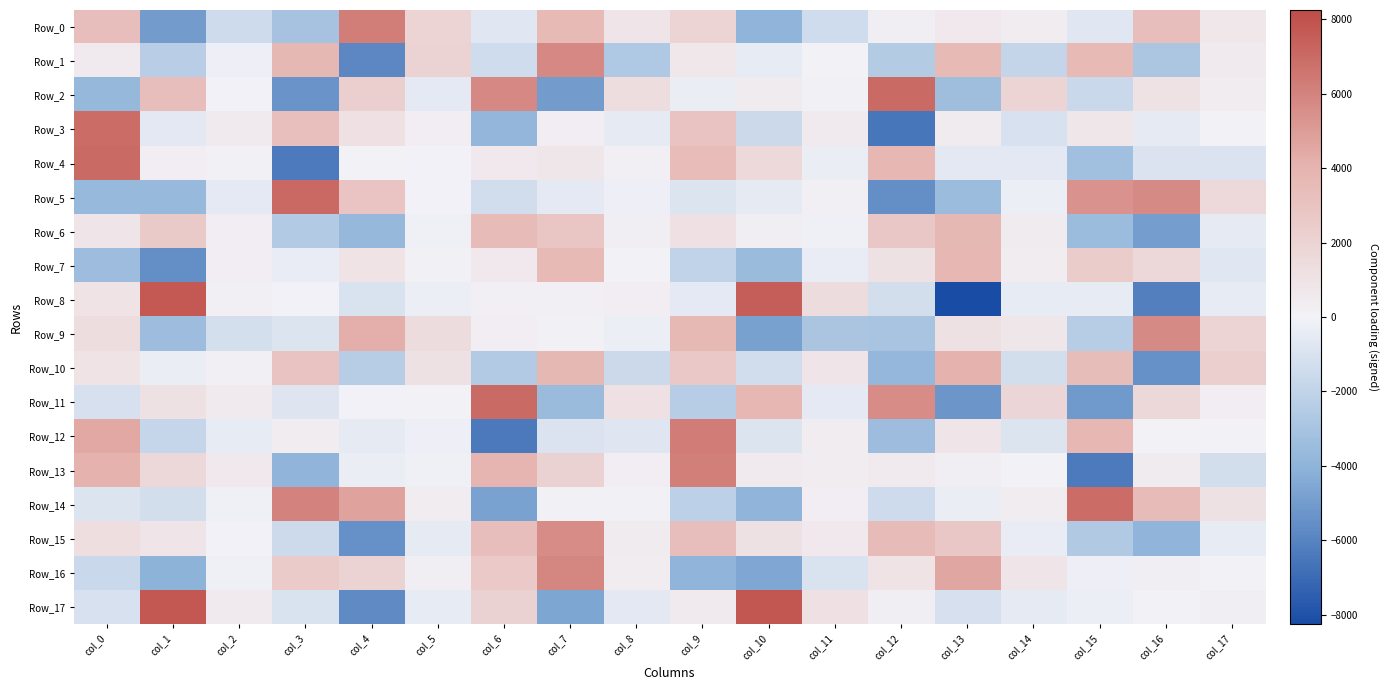

How many categories are shown in the chart?

18